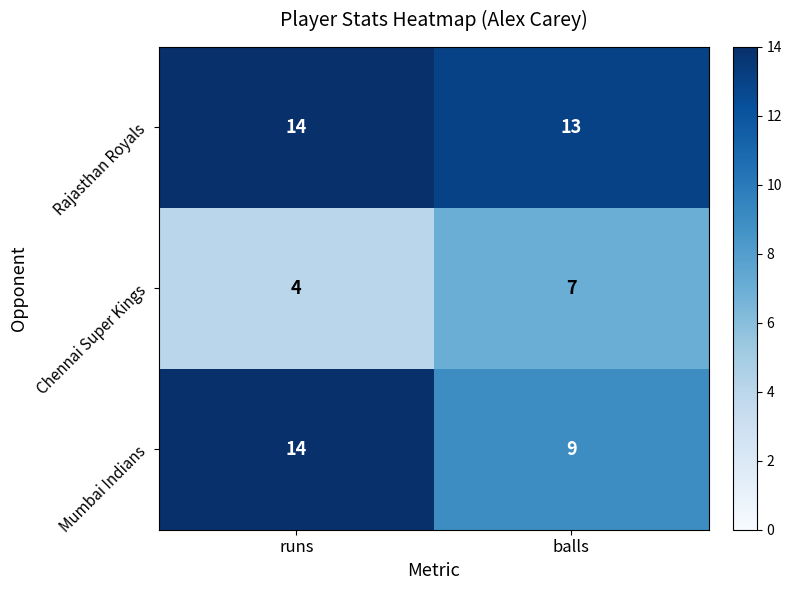

The Chennai Super Kings series shows 6 at runs. True or false?

False